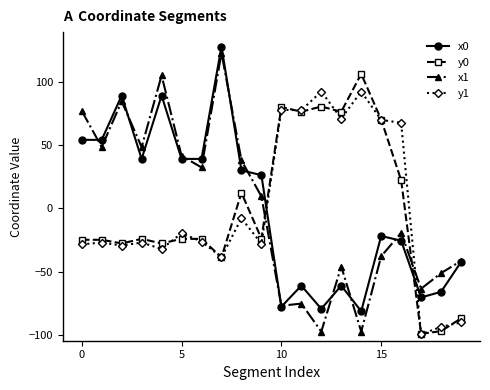

True or false: x0 has more than 1 interior local peaks.

True